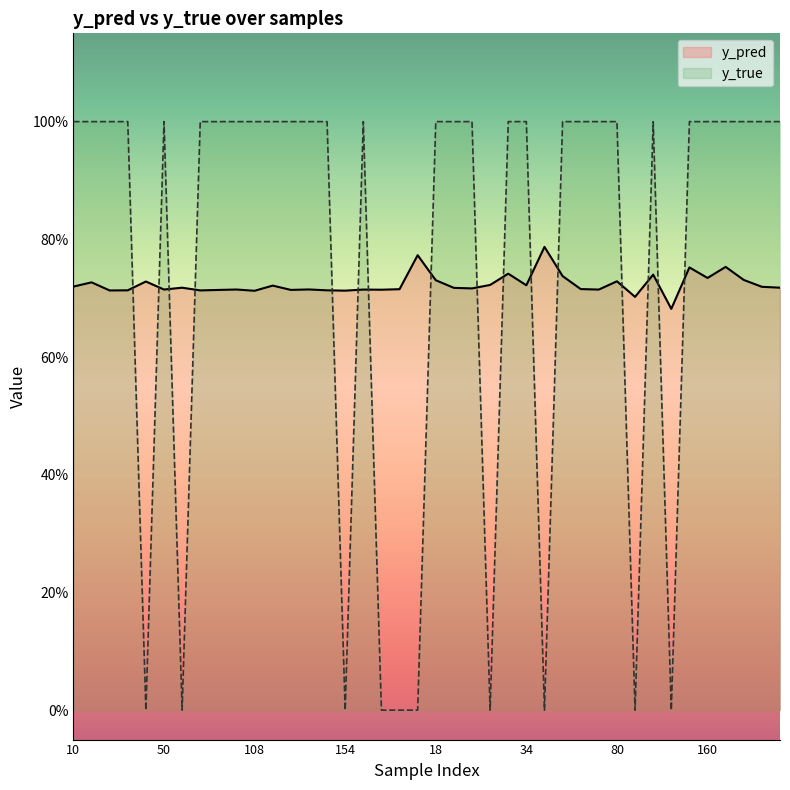

At how many categories does at least one series exceed 0?

40